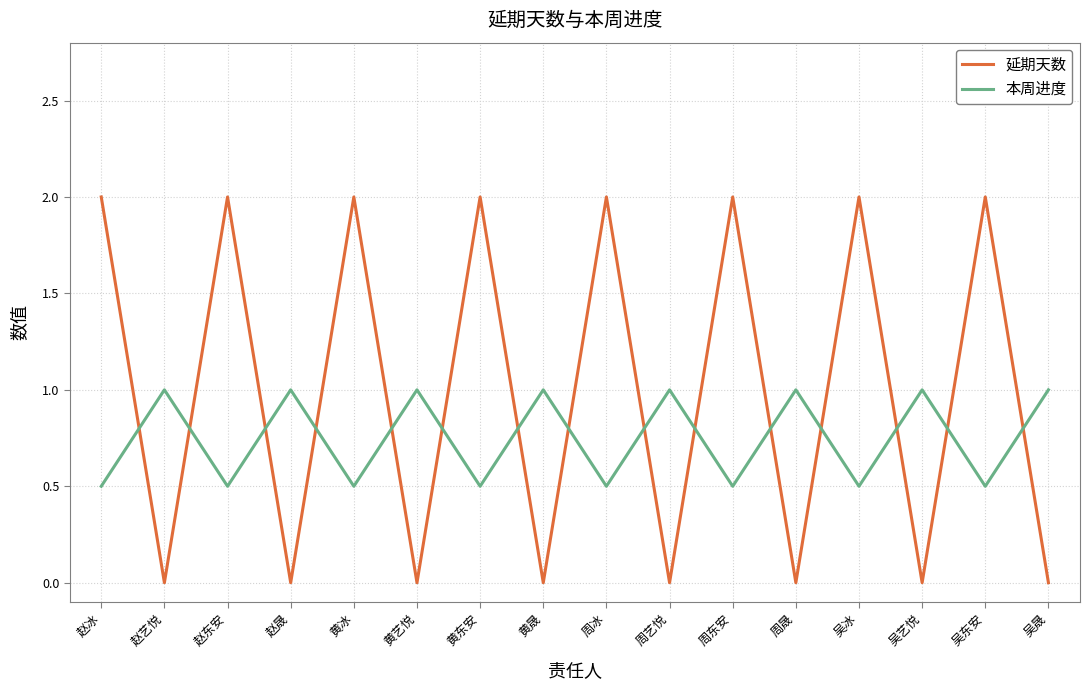

What is the average value of the 延期天数 series?

1.0